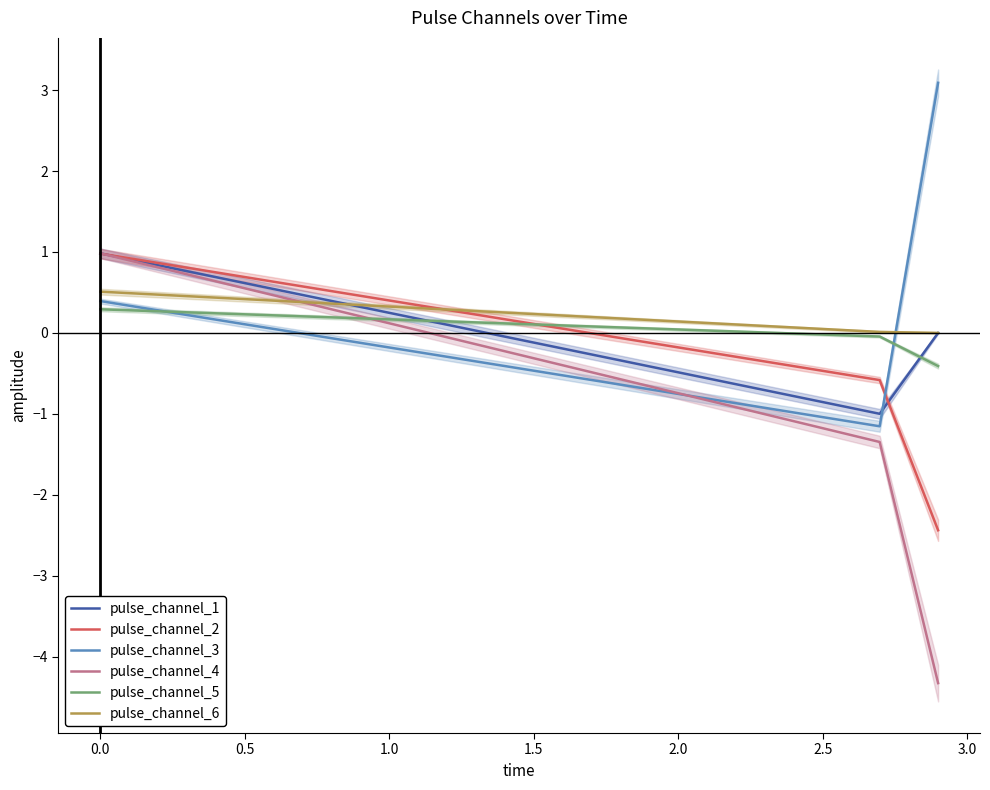

How many values in the pulse_channel_4 series are below -1?

2